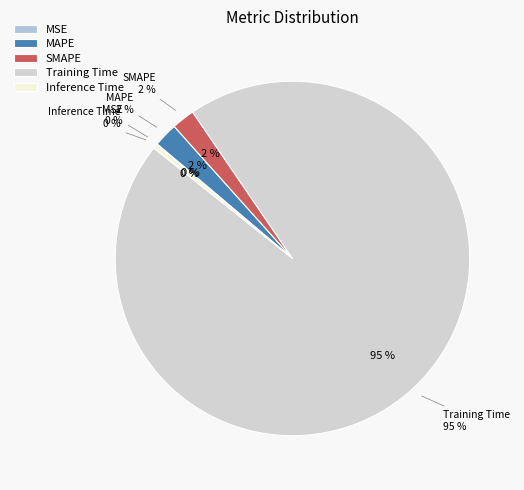

How many segments does this pie chart have?

5